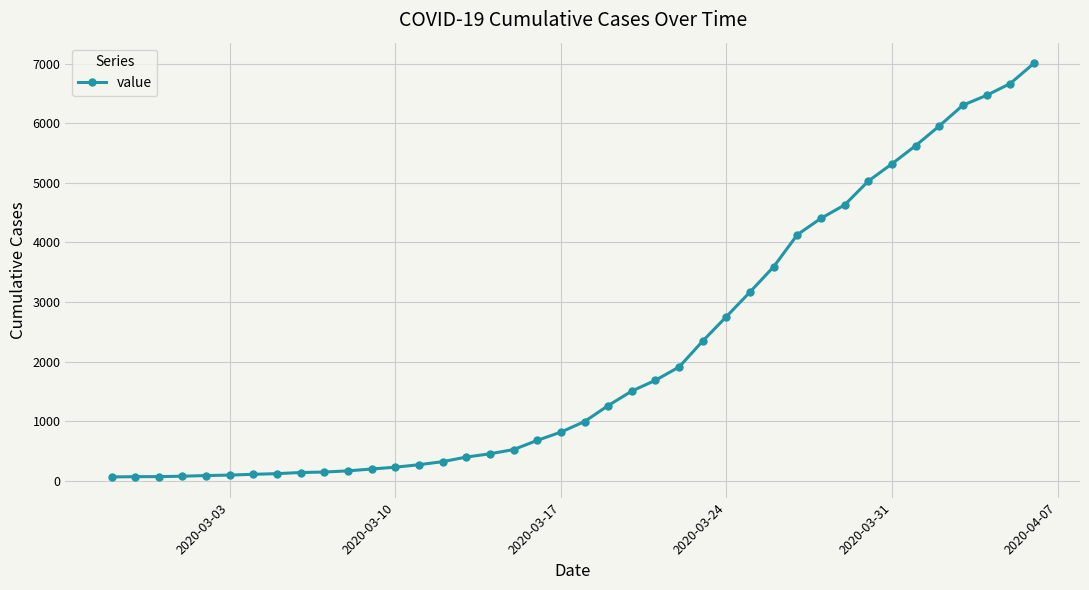

What is the smallest value displayed?

64